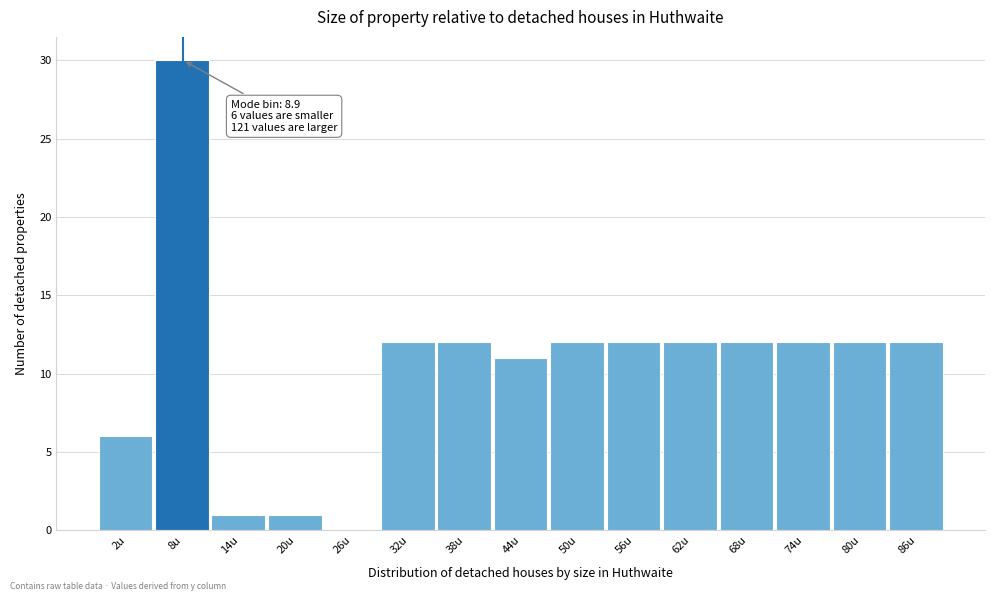

Which range on the x-axis has the tallest bar?

6 to 12